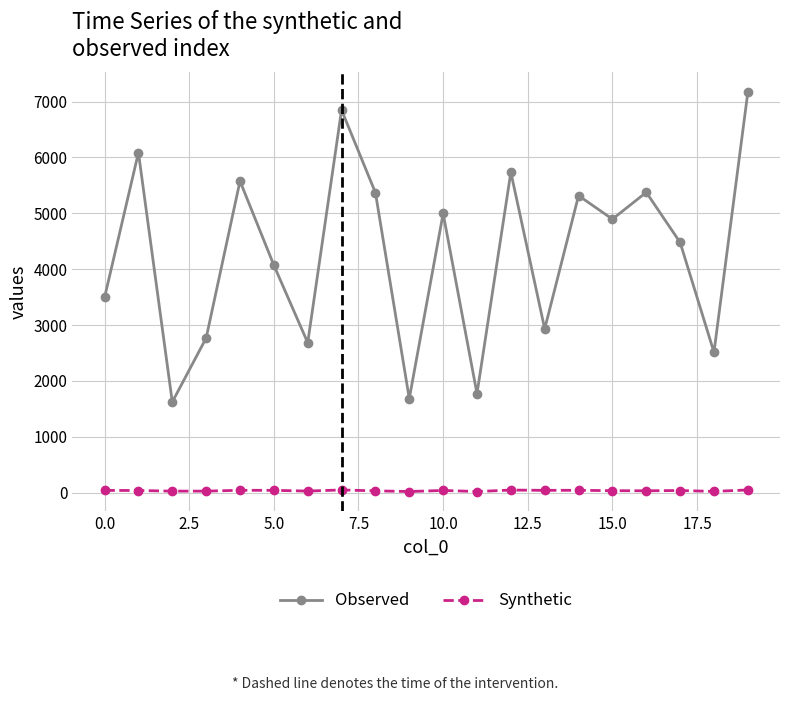

Which series has the largest range (max minus min)?

Observed